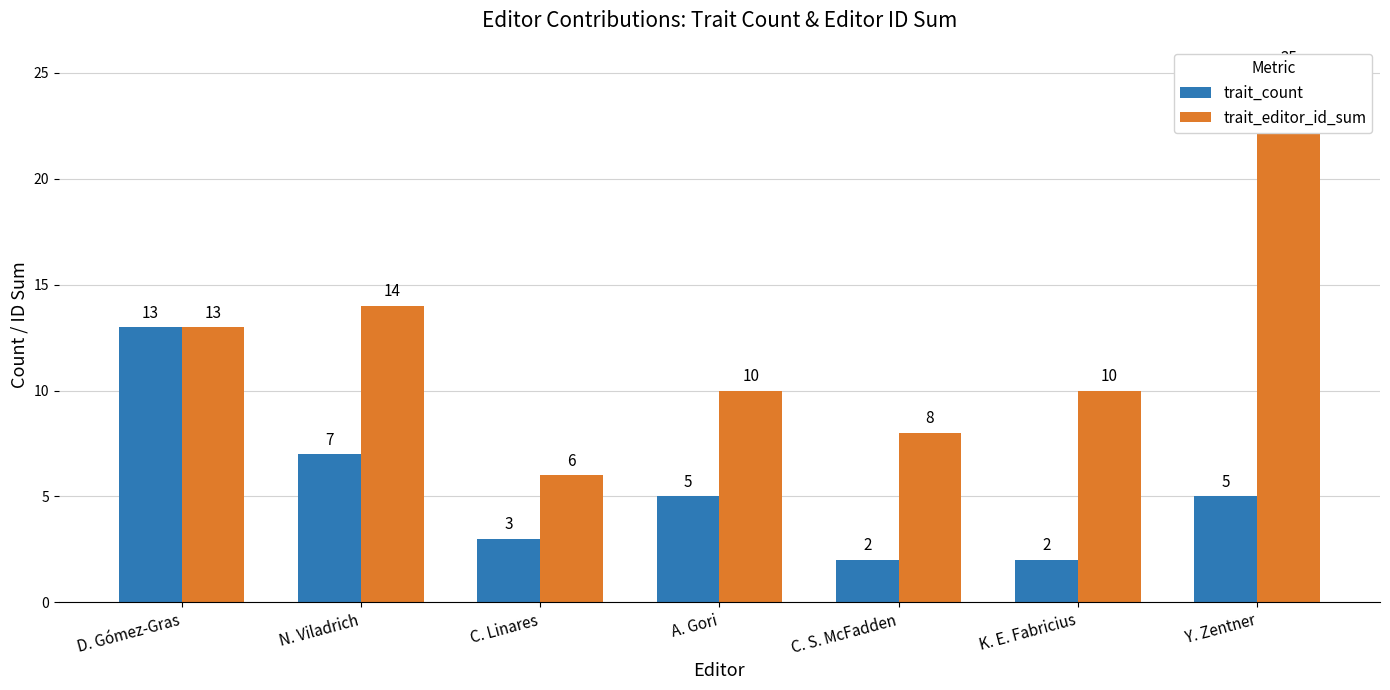

How many bars are there in each group?

2